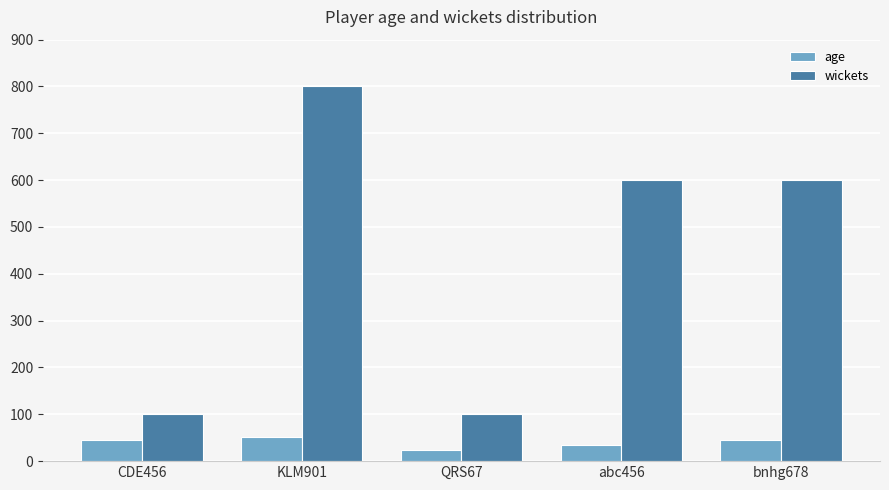

What is the label of the 2nd bar from the right?

abc456